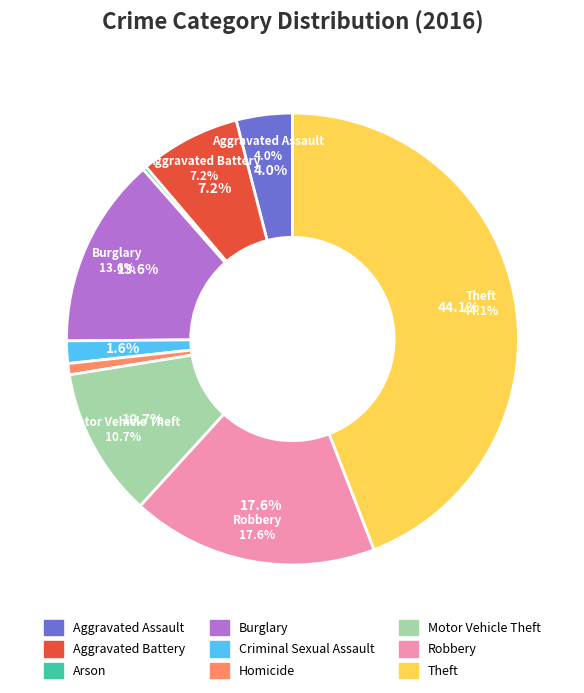

What percentage is the Burglary slice, to the nearest percent?

14%